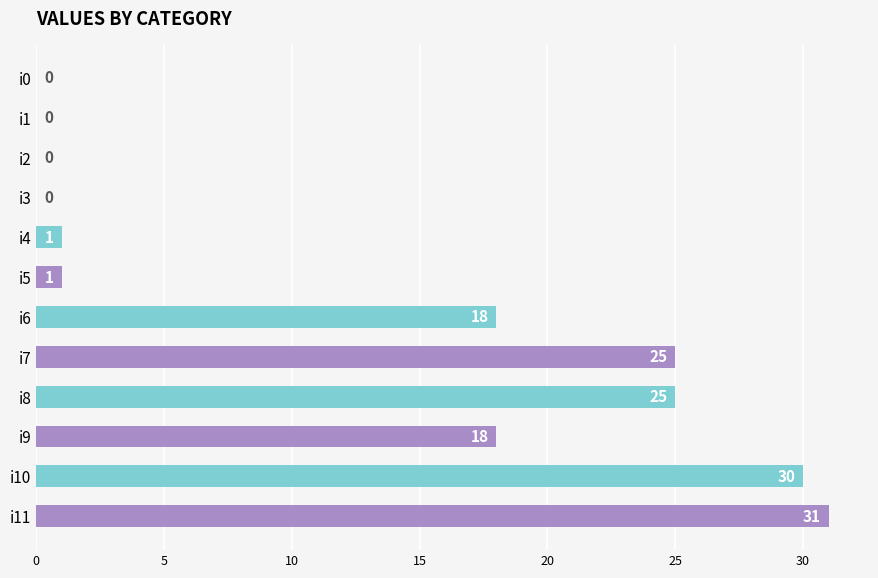

True or false: the data shows 1 at i4.

True